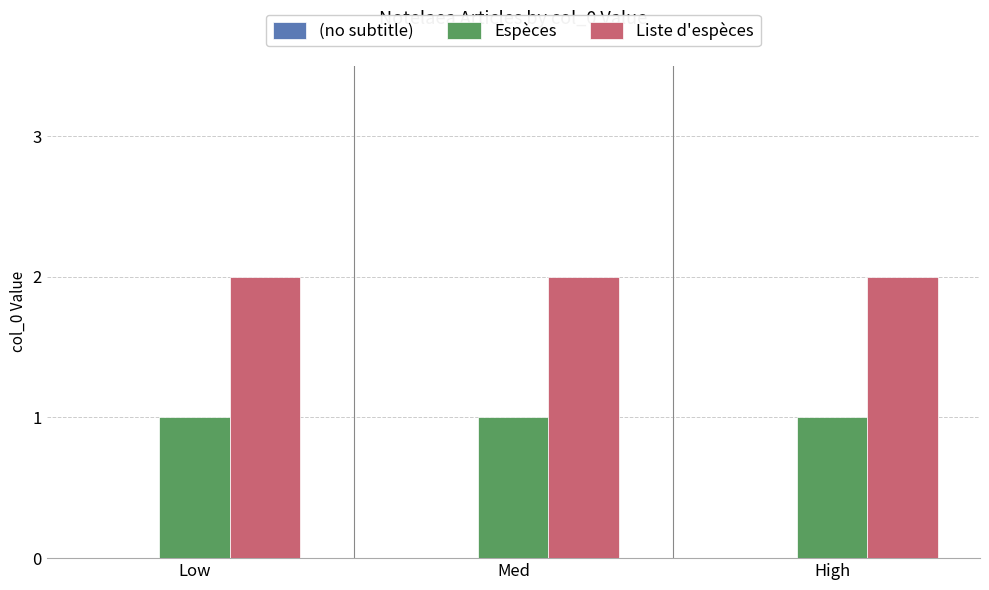

Are the bars horizontal?

No